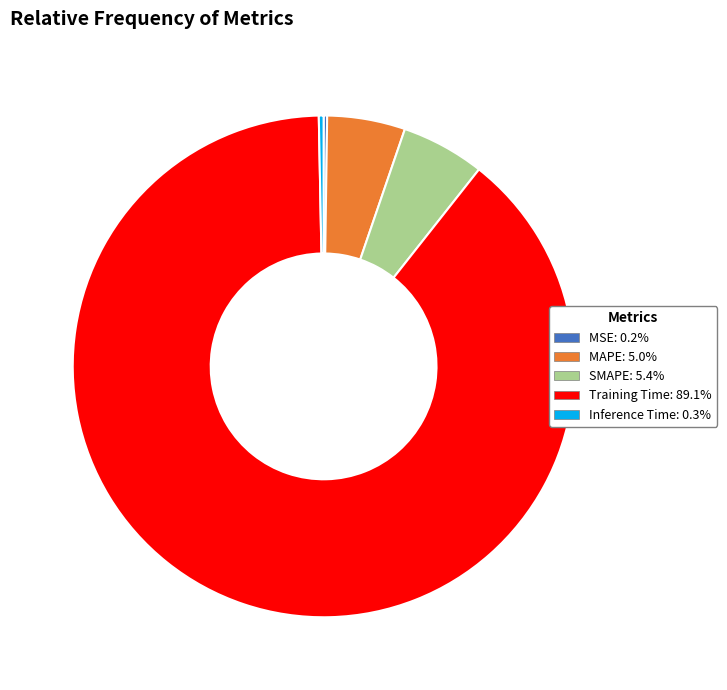

Which slice is the largest?

Training Time